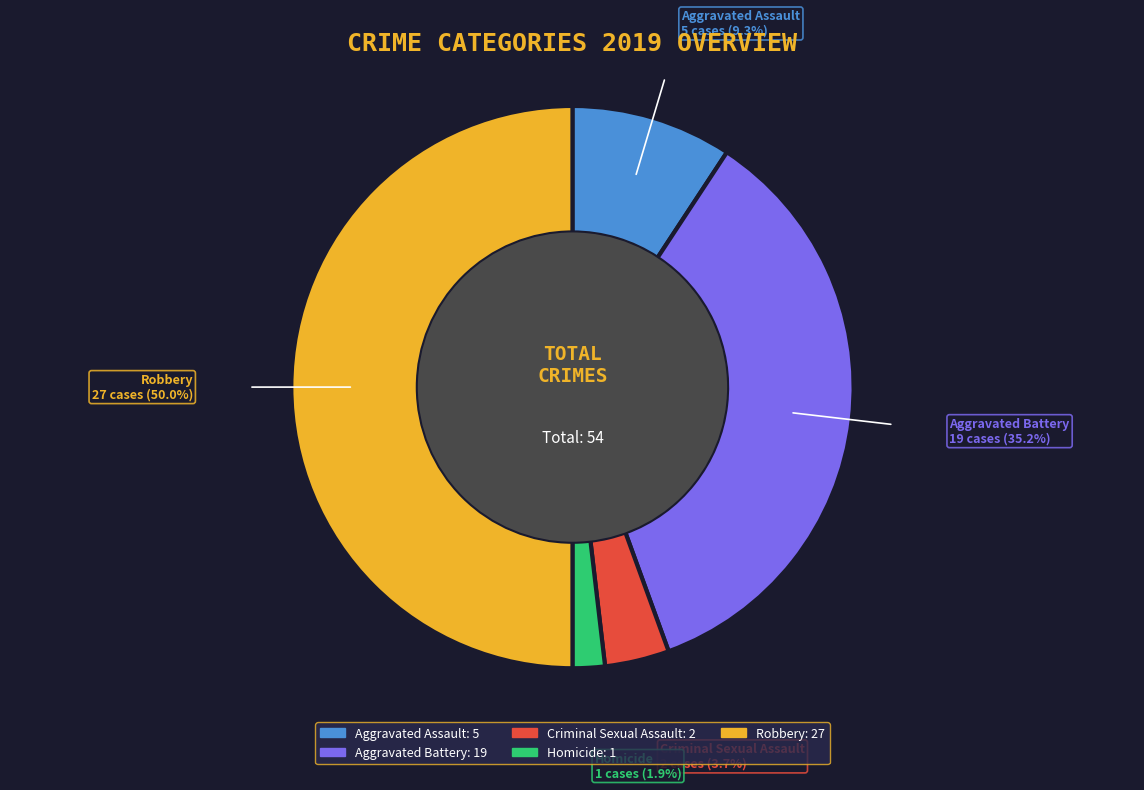

Is Aggravated Assault the majority of the pie?

No